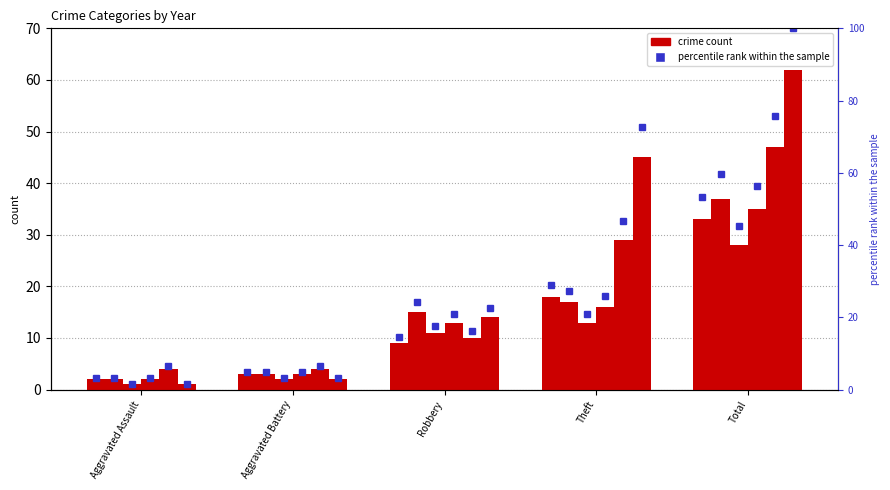

What is the label of the 3rd bar from the left?

Robbery